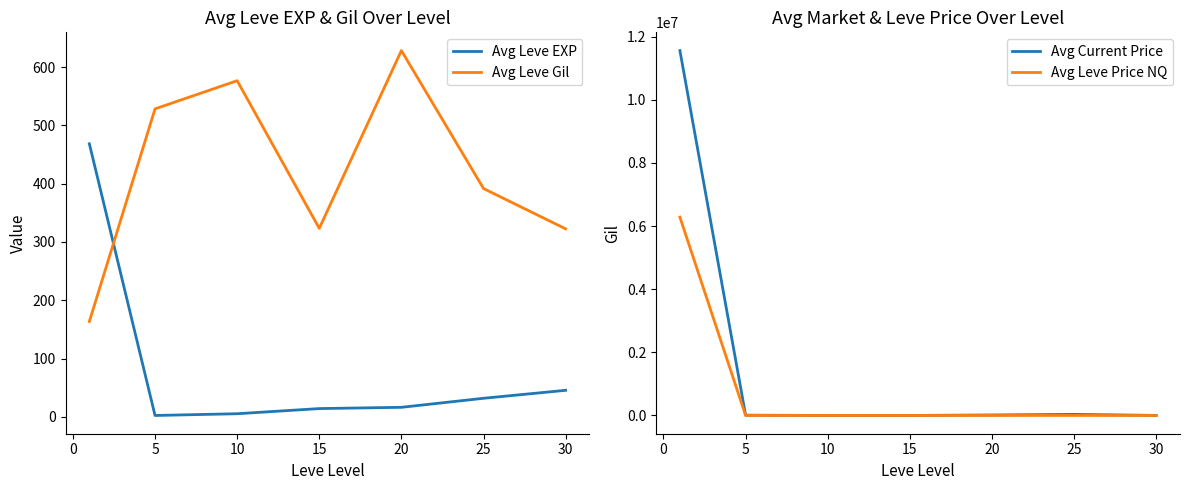

How many data points in Avg Current Price are less than 9958?

3